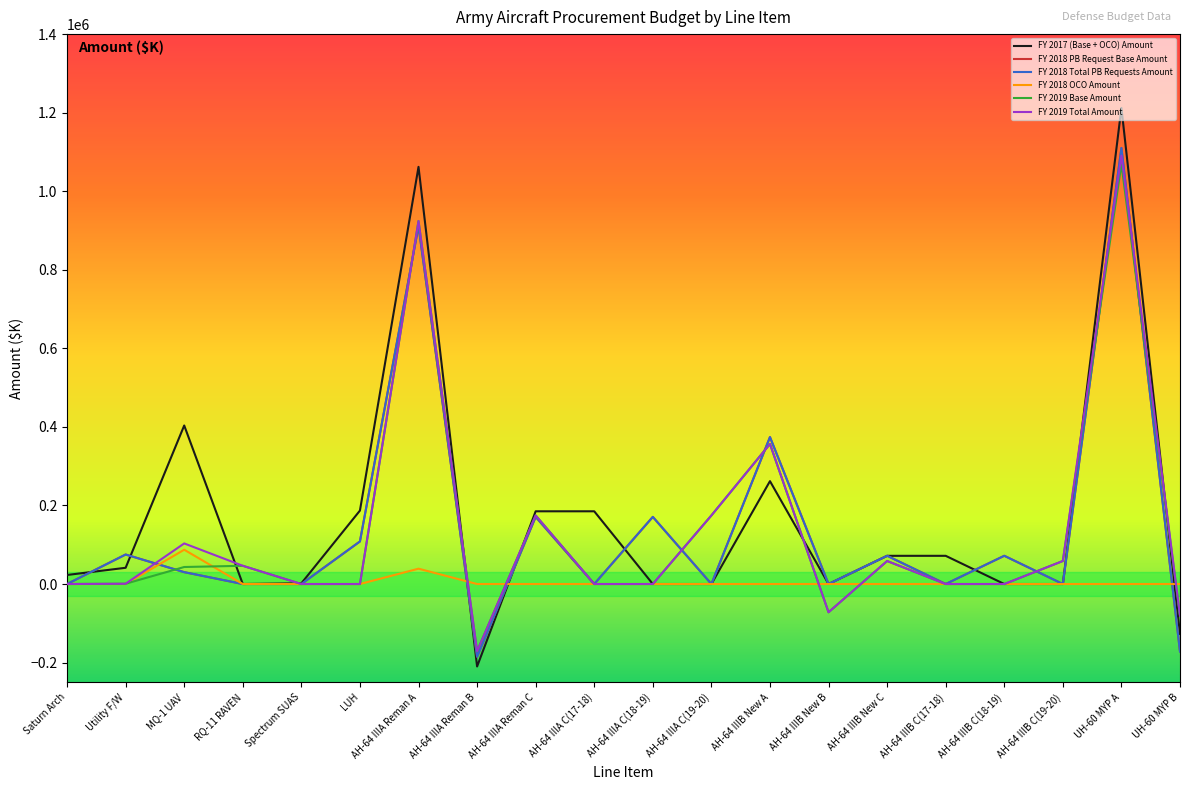

What is the label of the 8th point from the left?

AH-64 IIIA Reman B